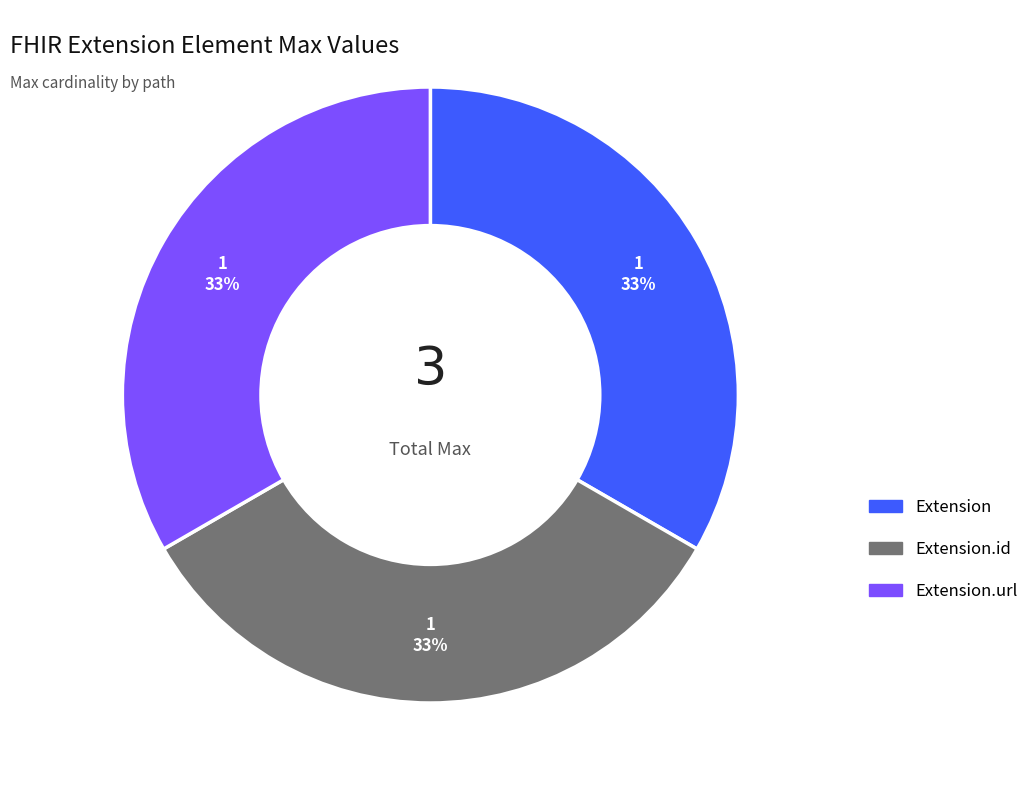

To the nearest percent, what is the average slice percentage?

33%